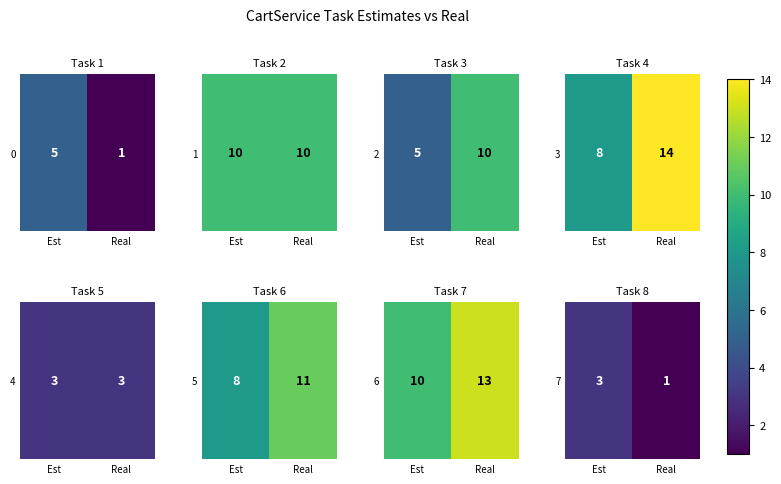

What is the difference between the maximum and minimum values?

2